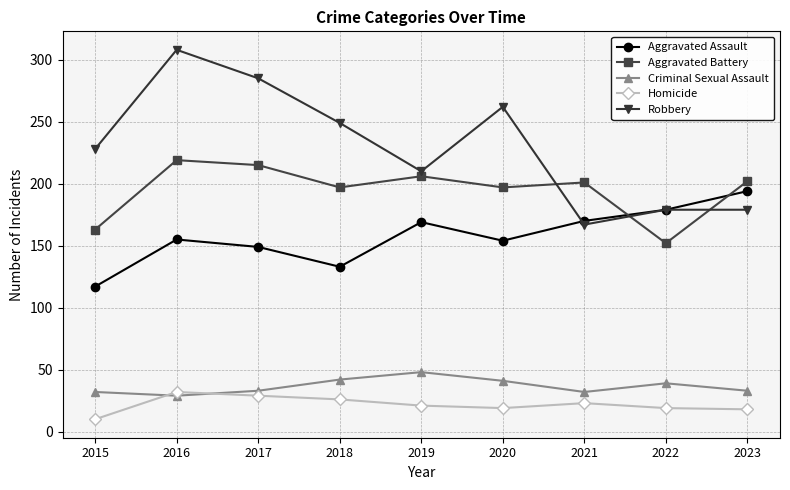

How many data points in Aggravated Assault are less than 155?

4